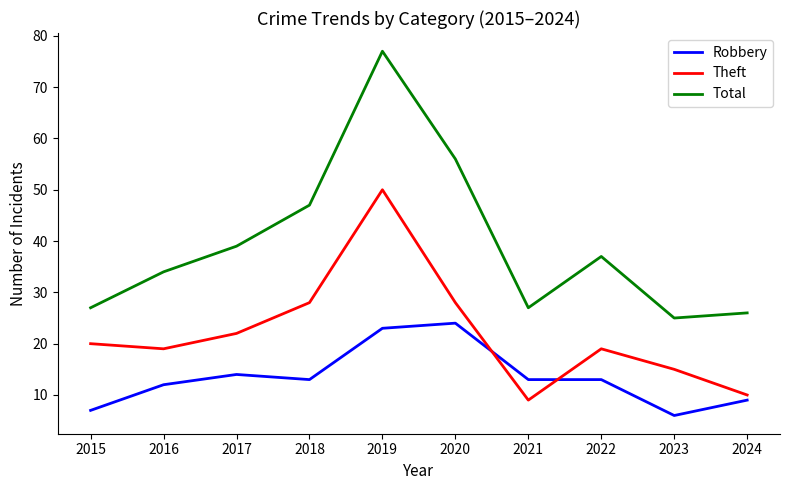

How many interior local valleys does the Total series have?

2